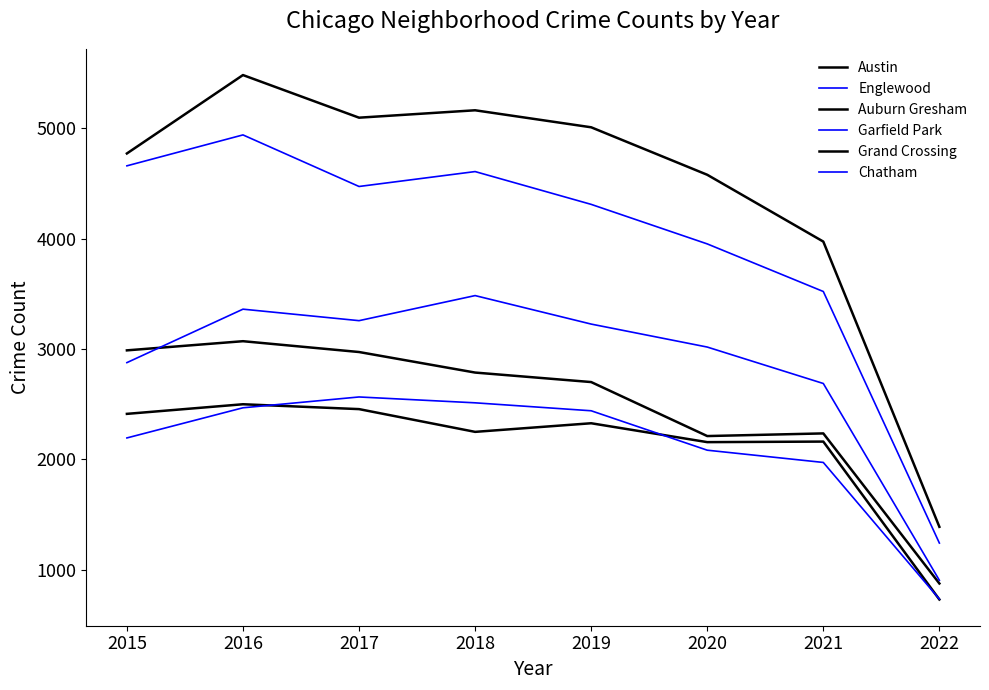

Which category has the lowest value in the Grand Crossing series?

2022